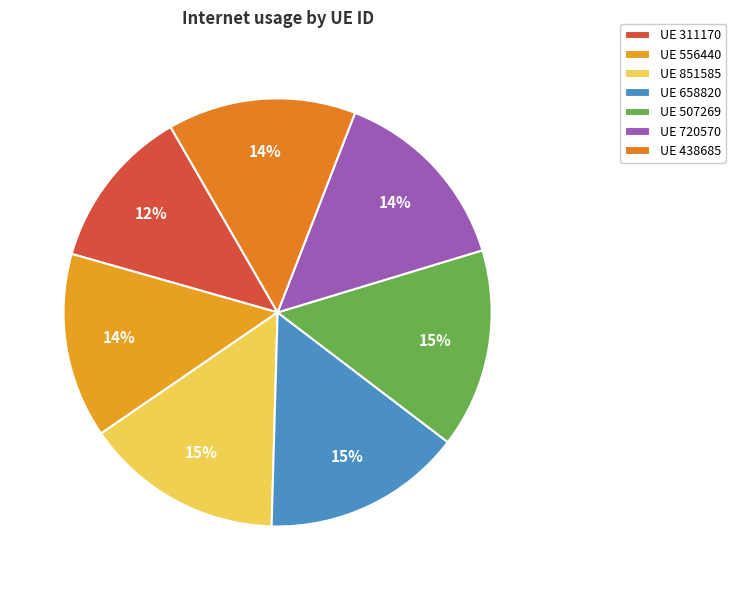

Which slice is the smallest?

311170